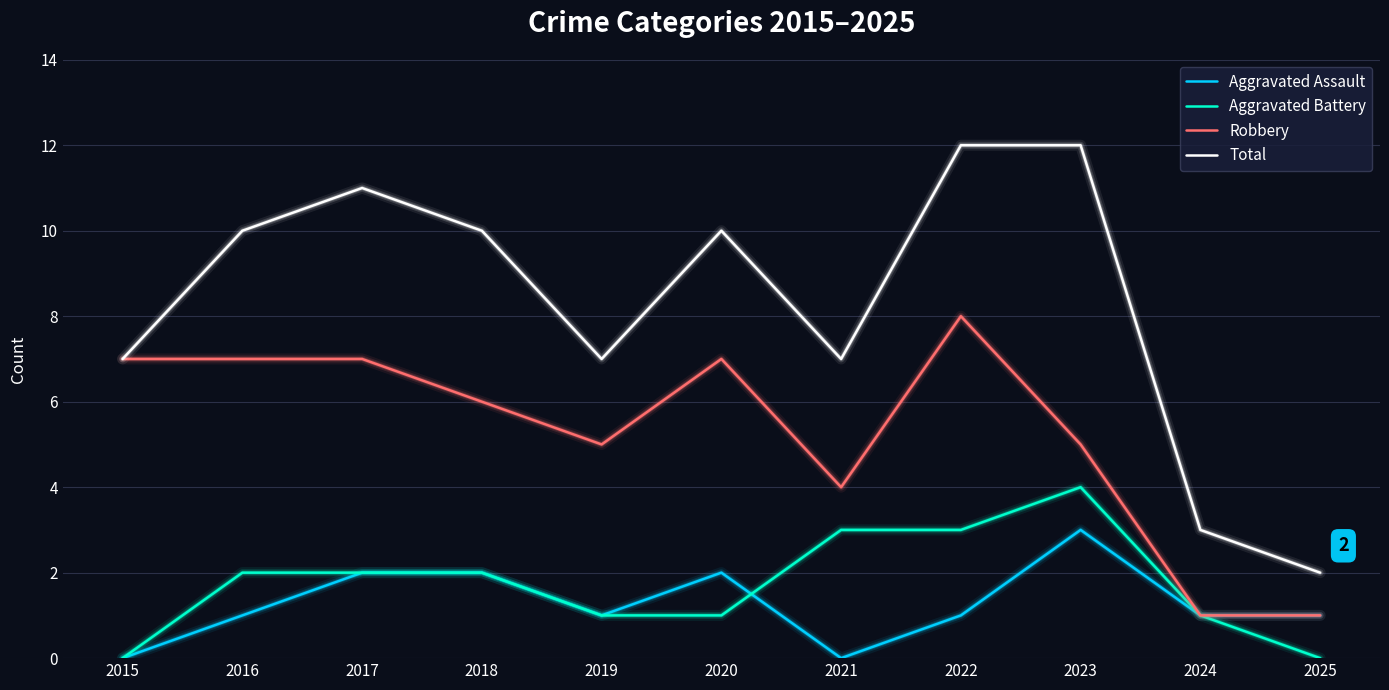

True or false: Total and Aggravated Battery intersect in this chart.

False